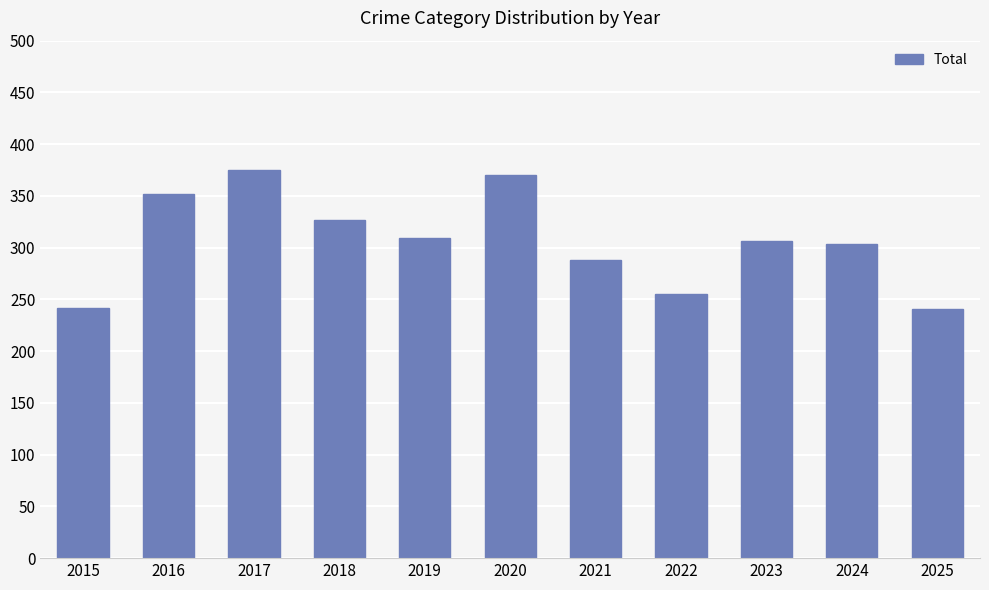

Does the chart contain stacked bars?

No